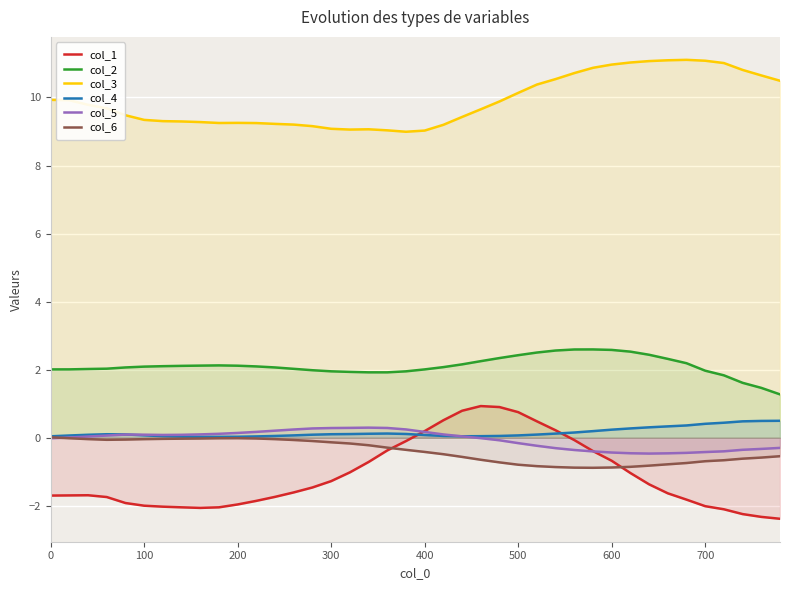

How many positive values does the col_1 series have?

8